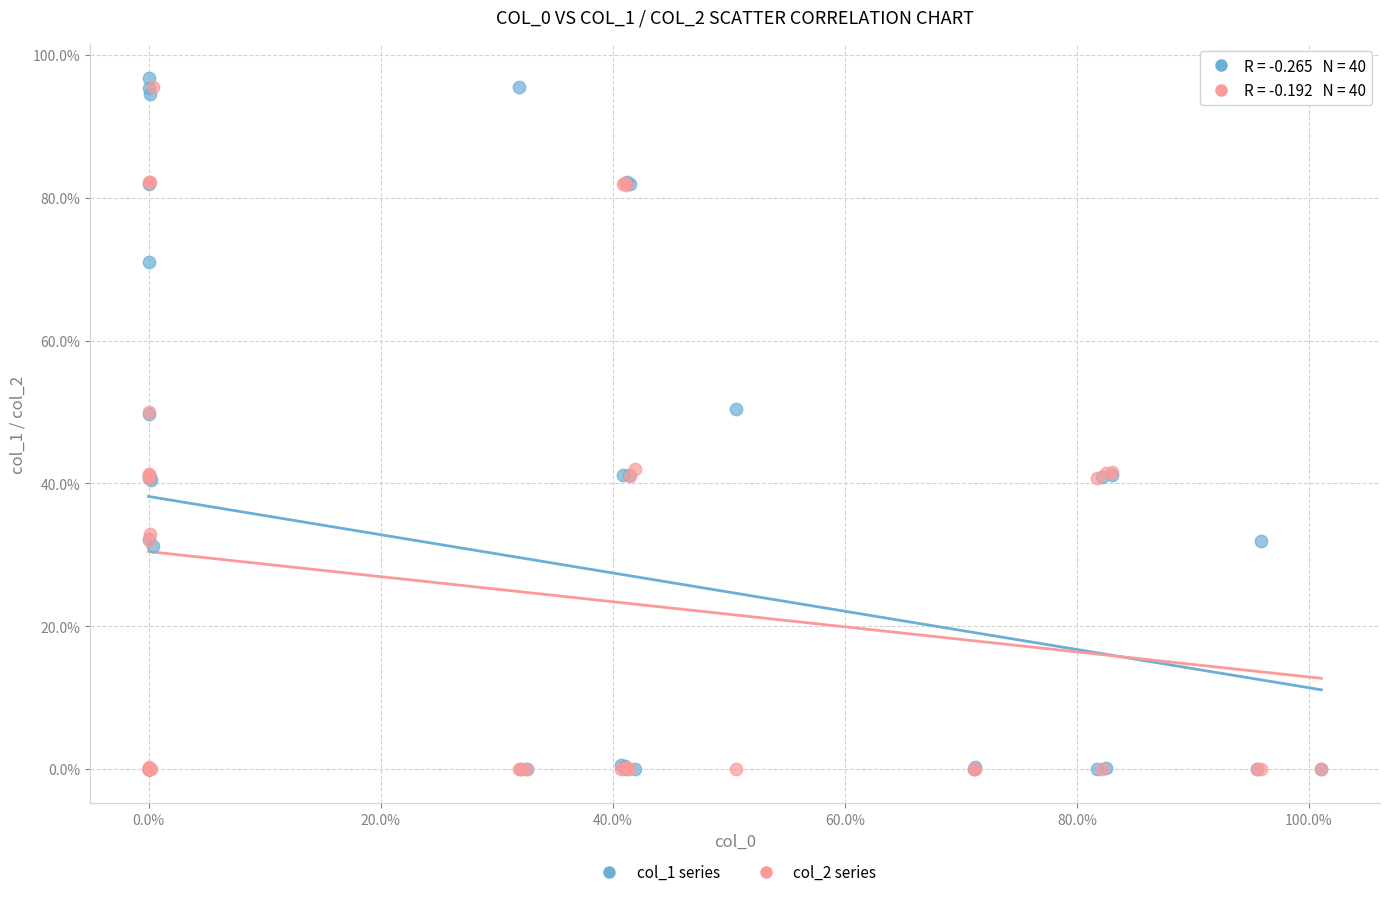

What are all the series names shown in the legend?

col_1 series, col_2 series